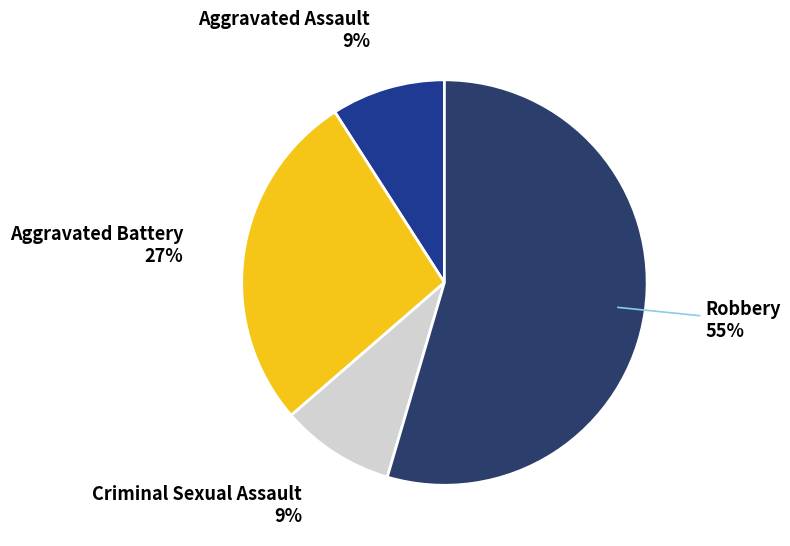

Do Robbery and Aggravated Battery together represent more than half of the pie?

Yes